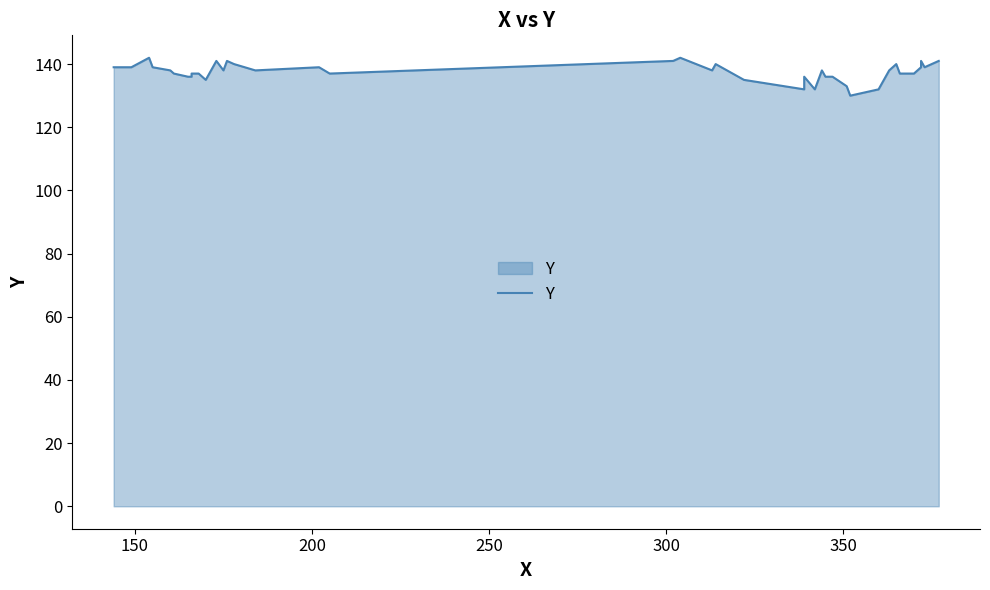

How many values exceed 138?

16